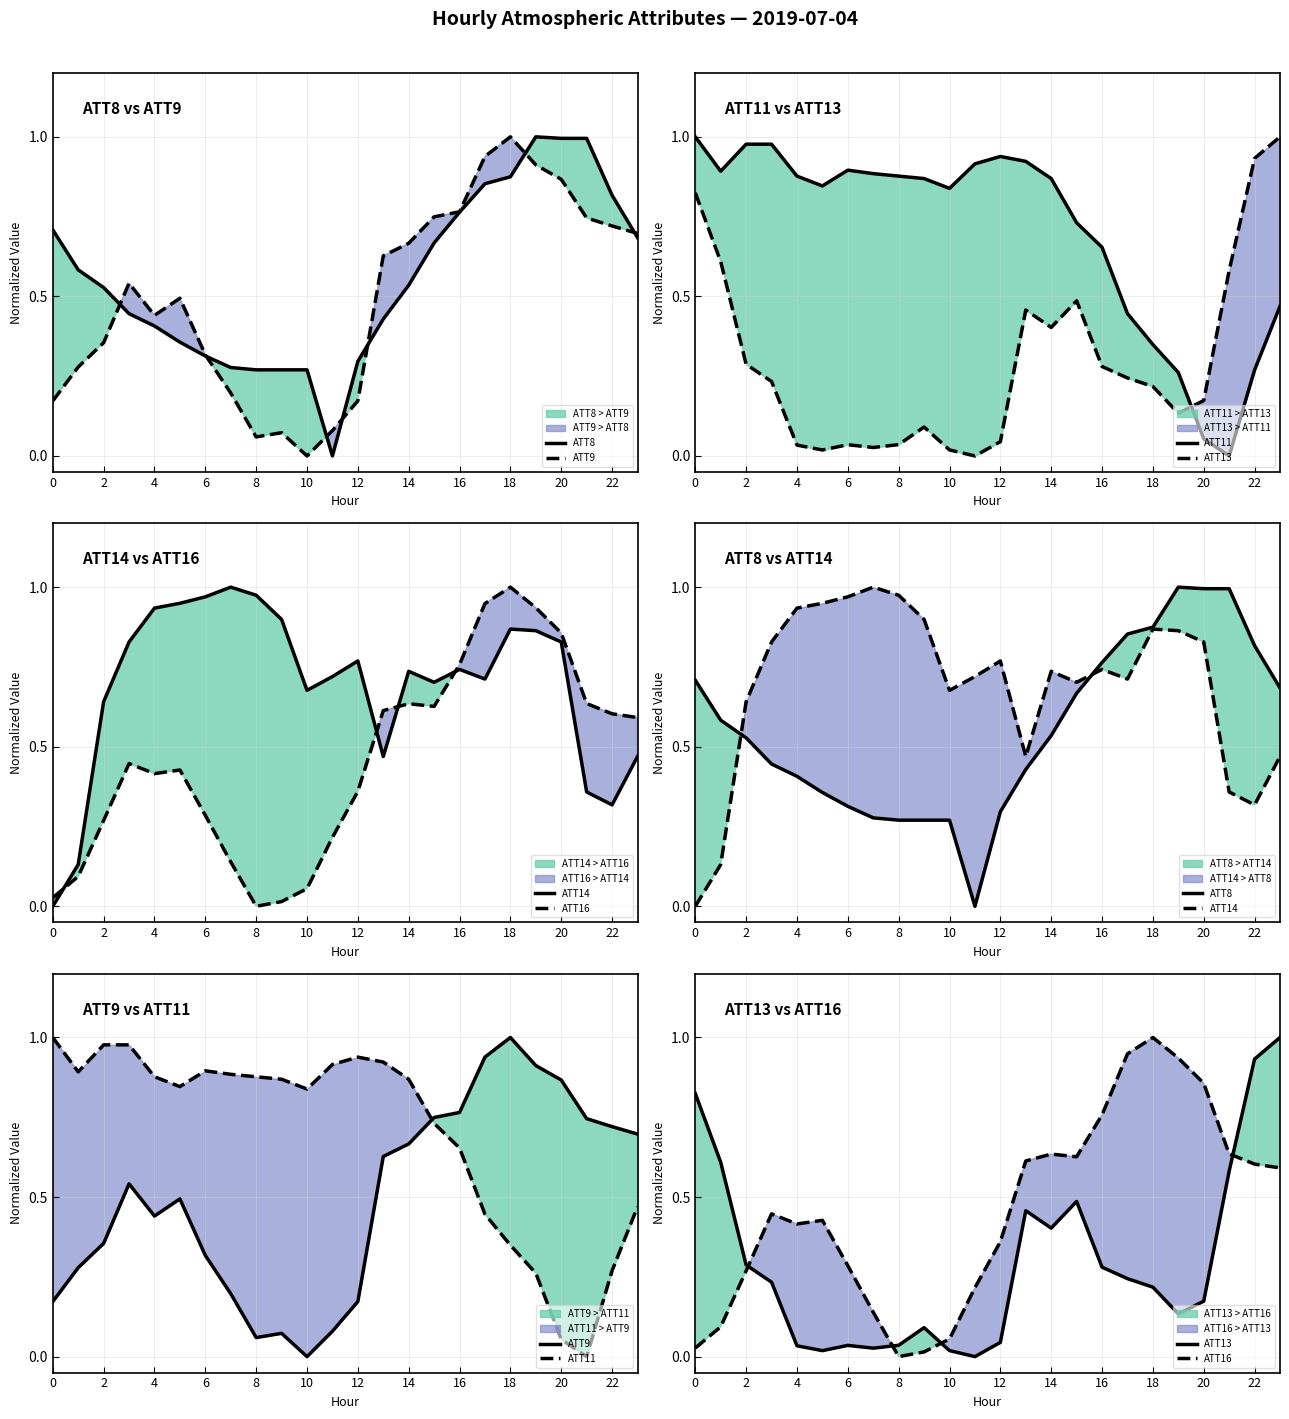

Reading left to right, transcribe all the data shown in this chart.

ATT8: 0.7	0.6	0.5	0.4	0.4	0.4	0.3	0.3	0.3	0.3	0.3	0.0	0.3	0.4	0.5	0.7	0.8	0.9	0.9	1.0	1.0	1.0	0.8	0.7
ATT9: 0.2	0.3	0.4	0.5	0.4	0.5	0.3	0.2	0.1	0.1	0.0	0.1	0.2	0.6	0.7	0.7	0.8	0.9	1.0	0.9	0.9	0.7	0.7	0.7
ATT11: 1.0	0.9	1.0	1.0	0.9	0.8	0.9	0.9	0.9	0.9	0.8	0.9	0.9	0.9	0.9	0.7	0.7	0.4	0.3	0.3	0.1	0.0	0.3	0.5
ATT13: 0.8	0.6	0.3	0.2	0.0	0.0	0.0	0.0	0.0	0.1	0.0	0.0	0.0	0.5	0.4	0.5	0.3	0.2	0.2	0.1	0.2	0.6	0.9	1.0
ATT14: 0.0	0.1	0.6	0.8	0.9	0.9	1.0	1.0	1.0	0.9	0.7	0.7	0.8	0.5	0.7	0.7	0.7	0.7	0.9	0.9	0.8	0.4	0.3	0.5
ATT16: 0.0	0.1	0.3	0.4	0.4	0.4	0.3	0.1	0.0	0.0	0.1	0.2	0.4	0.6	0.6	0.6	0.8	0.9	1.0	0.9	0.9	0.6	0.6	0.6